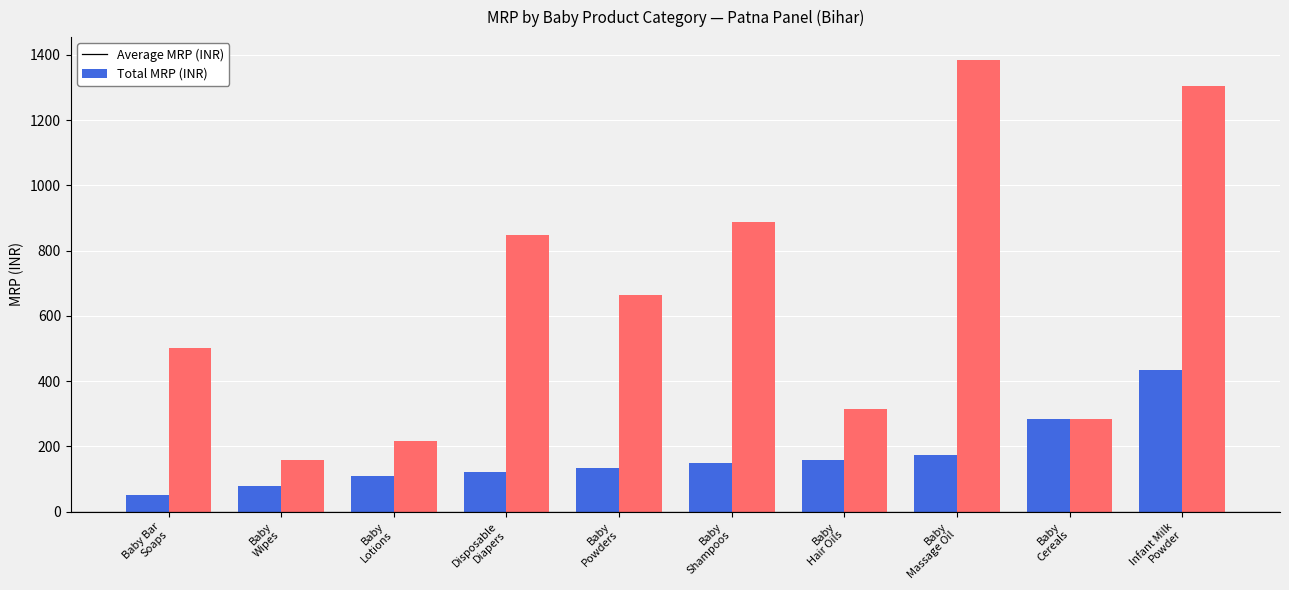

Rank the series by their average value, from lowest to highest.

Average MRP (INR), Total MRP (INR)